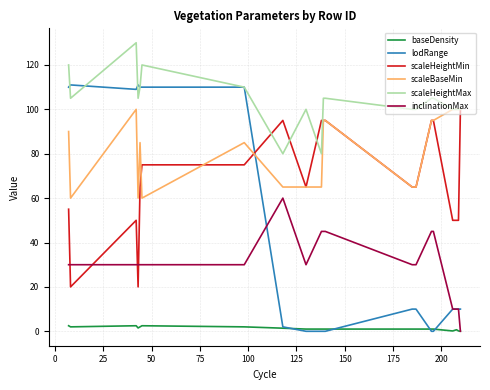

What is the highest value of the lodRange series?

111.0